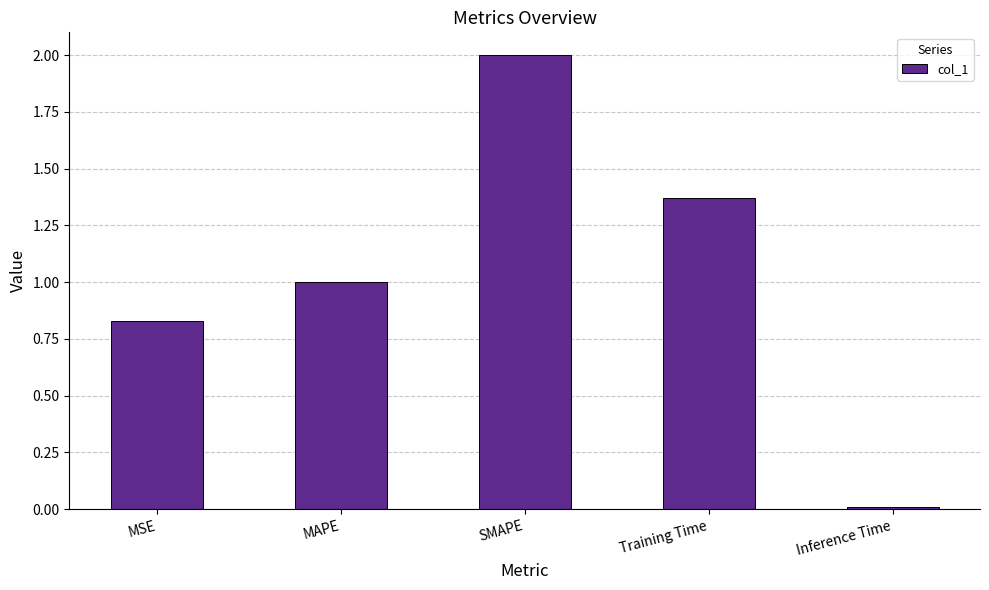

True or false: the data shows 0.0 at Inference Time.

True